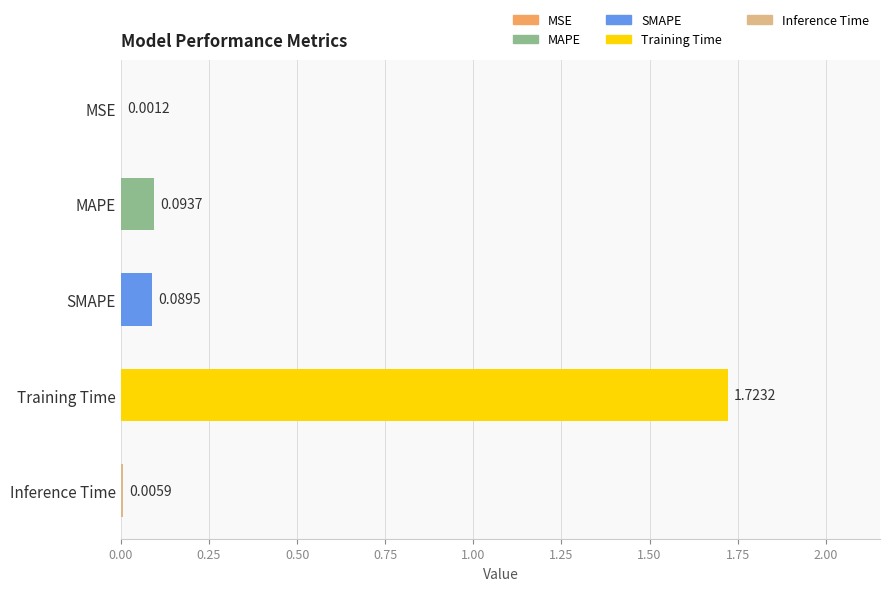

Where is the data nearest to the value 0?

MSE